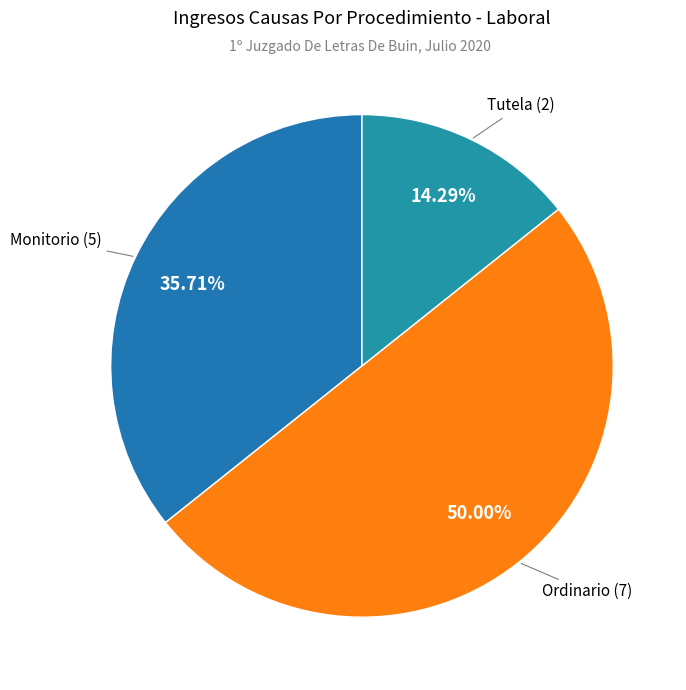

Is Tutela the majority of the pie?

No